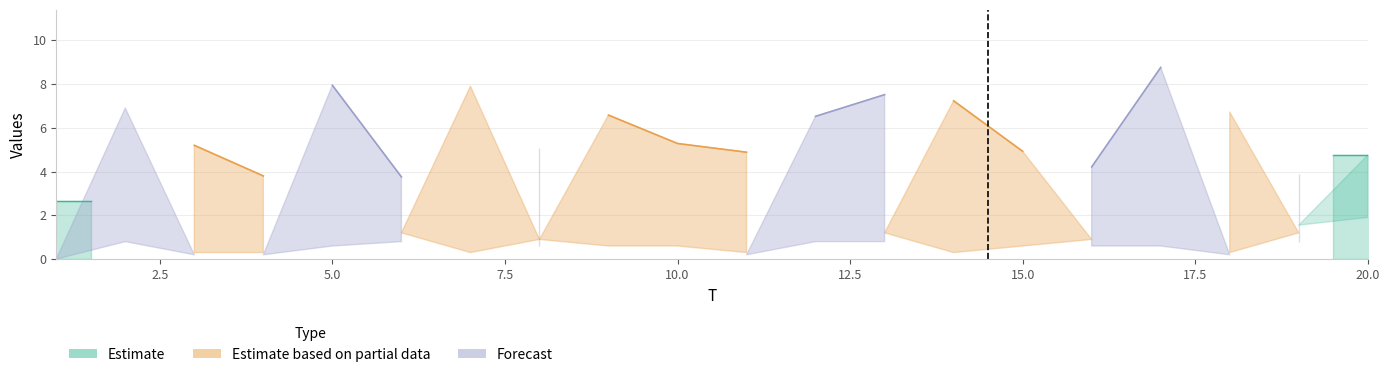

Rank the categories by x1 value from highest to lowest.

17, 5, 7, 13, 14, 2, 18, 9, 12, 10, 3, 8, 15, 11, 20, 16, 19, 4, 6, 1